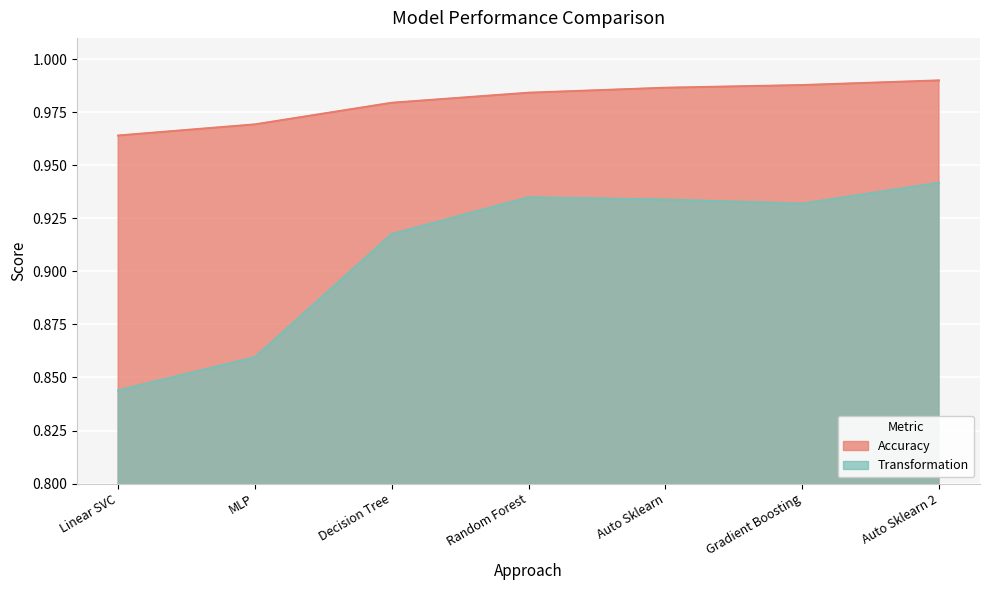

Does the chart display data point markers on the line(s)?

No